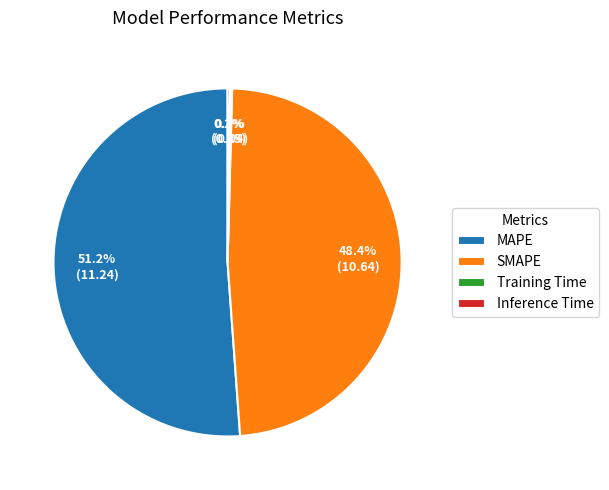

Which category has the biggest portion of the pie?

MAPE